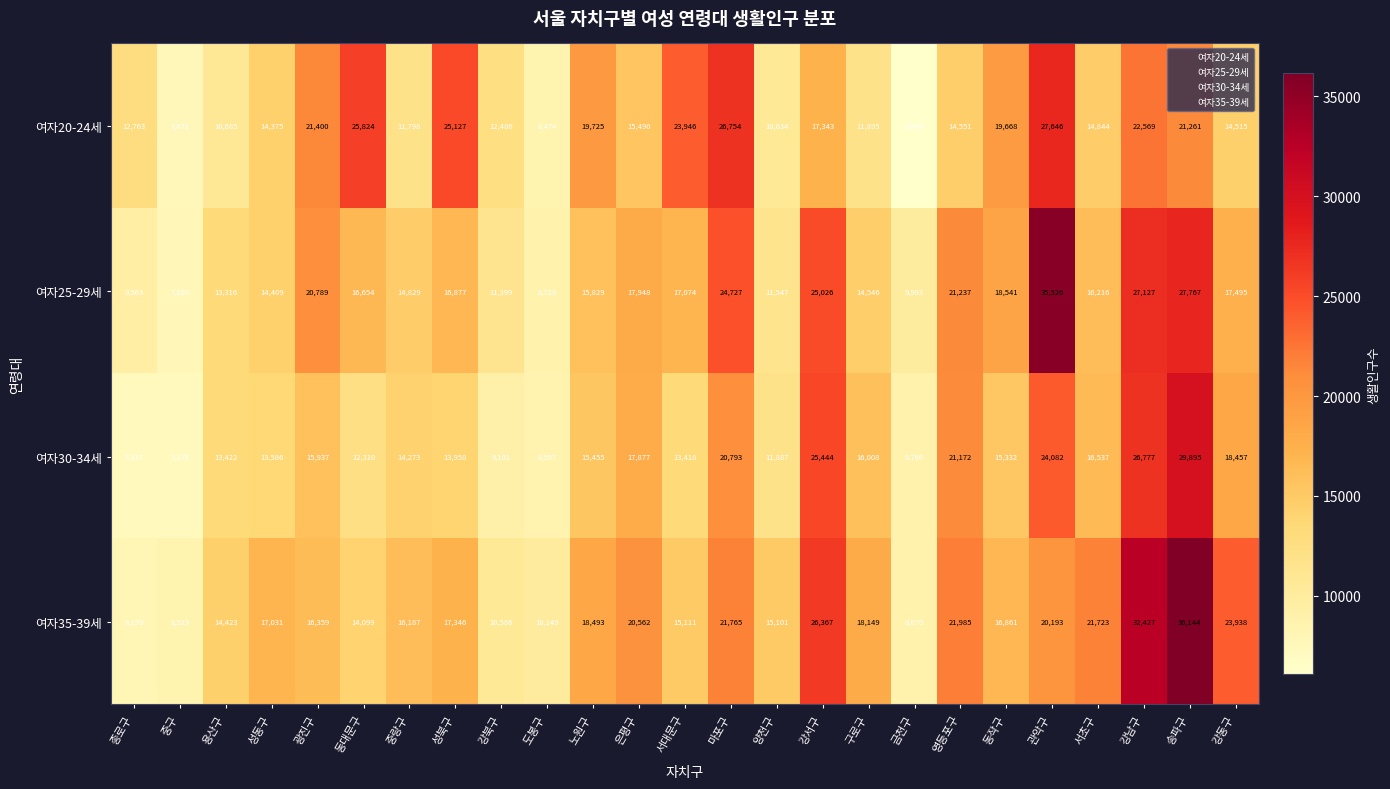

What is the spread (max minus min) of values at 동대문구?

13514